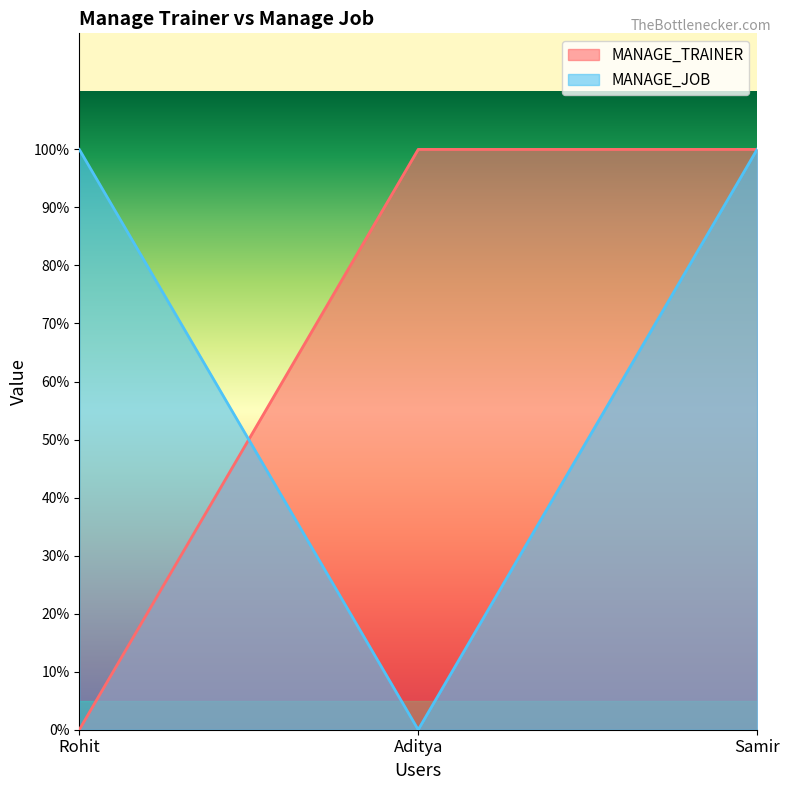

Which label corresponds to the smallest value in the chart?

Rohit